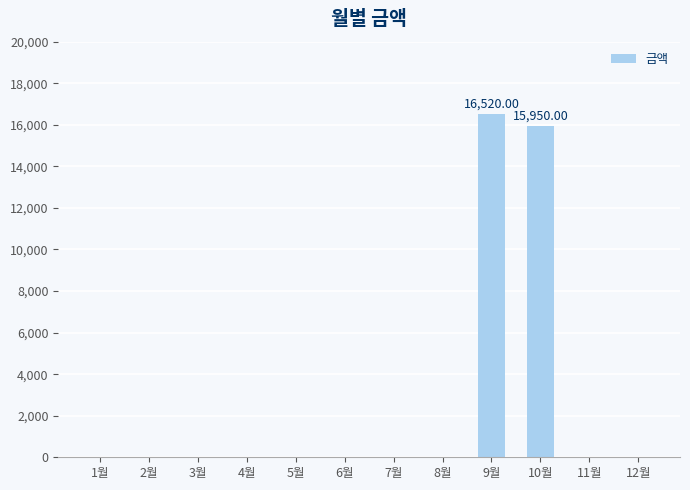

Are the bars horizontal?

No